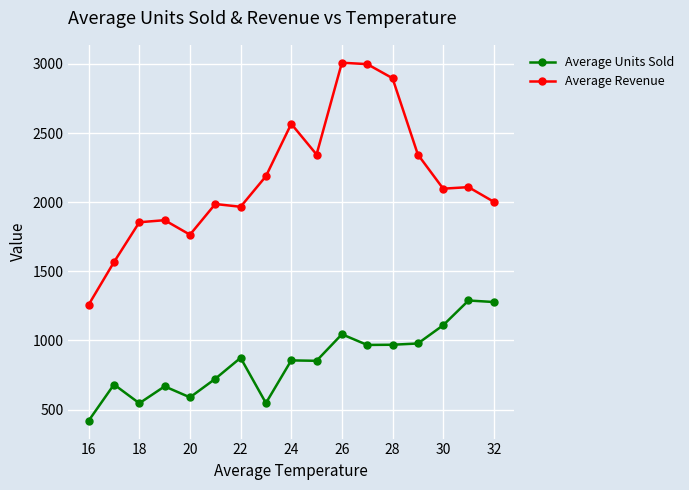

True or false: Average Revenue and Average Units Sold cross at least once.

False